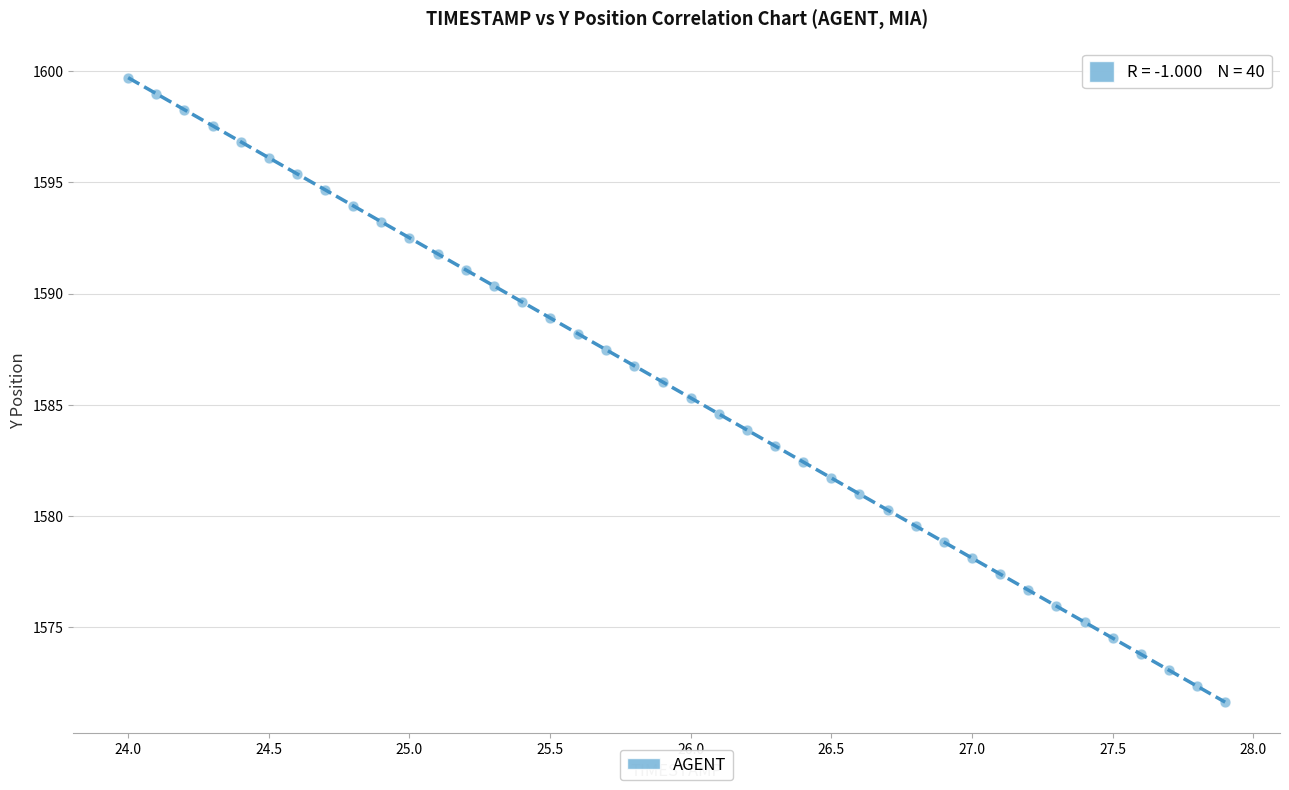

What is the range of Y values (max minus min)?

28.1